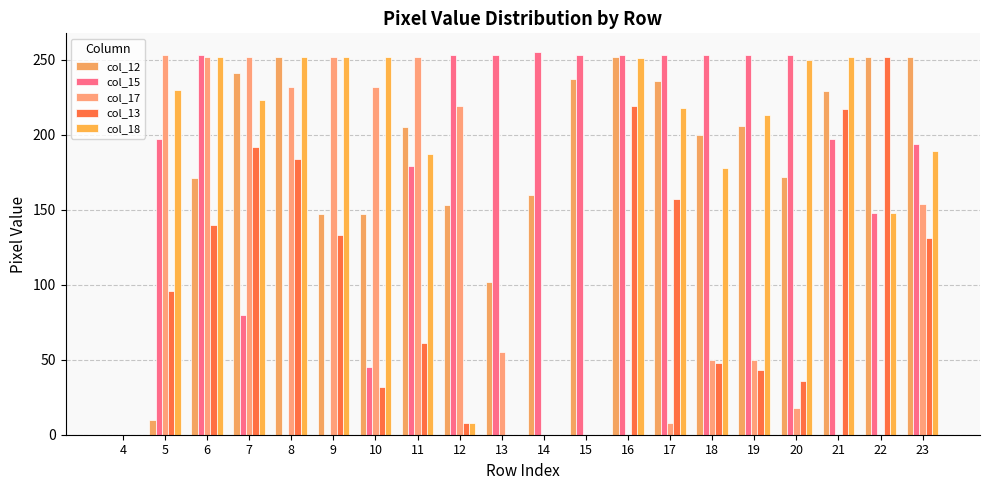

How many groups of bars are there?

20